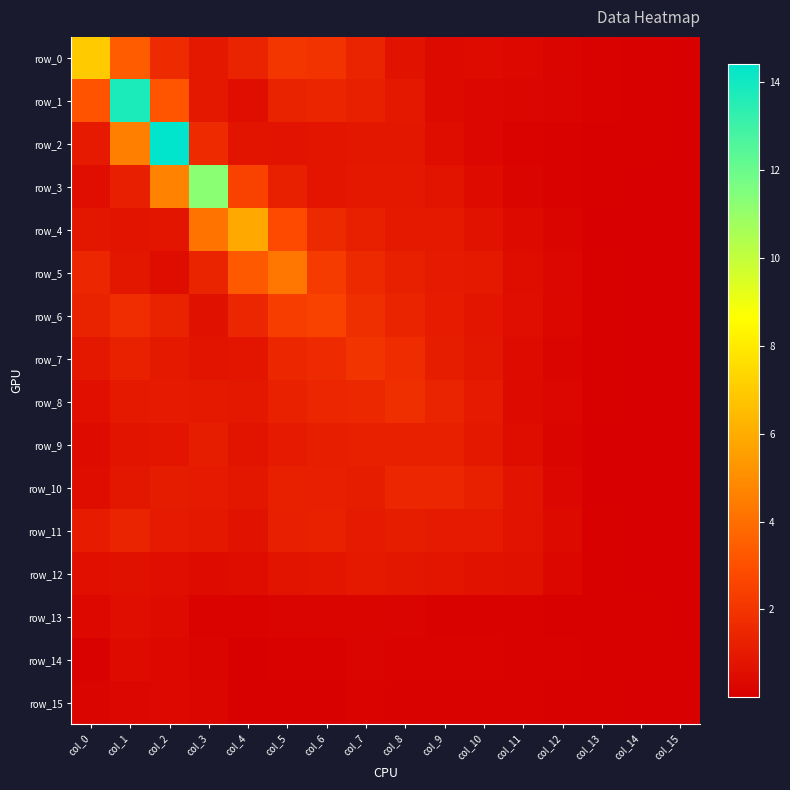

Which series has the widest spread of values?

row_2